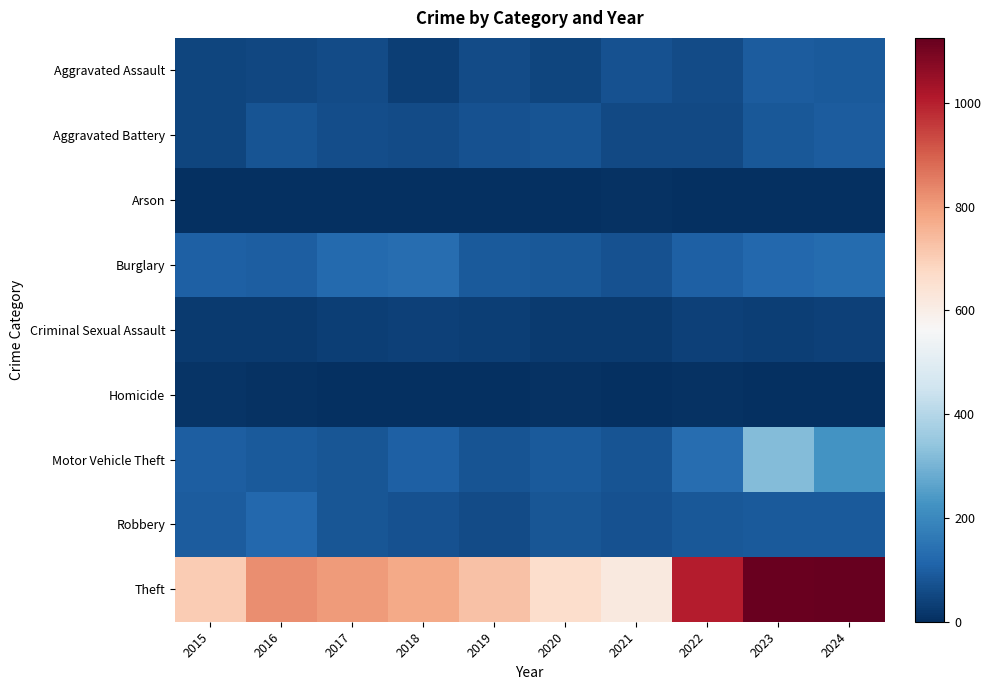

Which series changed the most between 2019 and 2023?

Theft